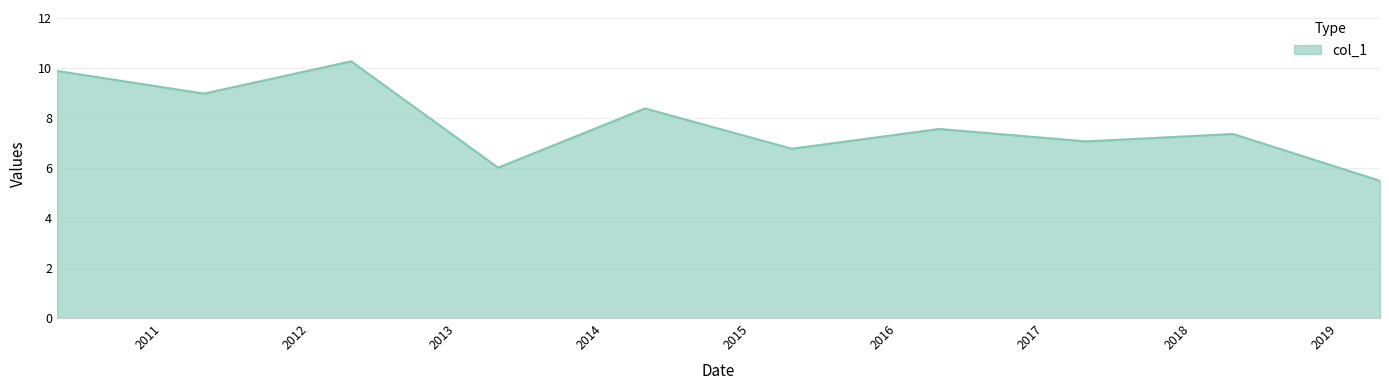

What is the minimum value shown in the chart?

5.5